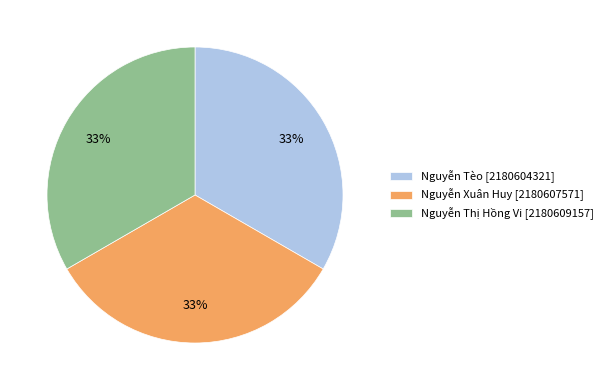

The Nguyễn Thị Hồng Vi [2180609157] slice represents 33% of the pie. True or false?

True